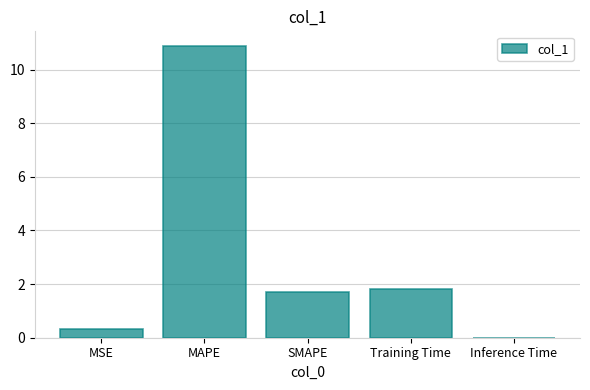

Are the bars horizontal?

No